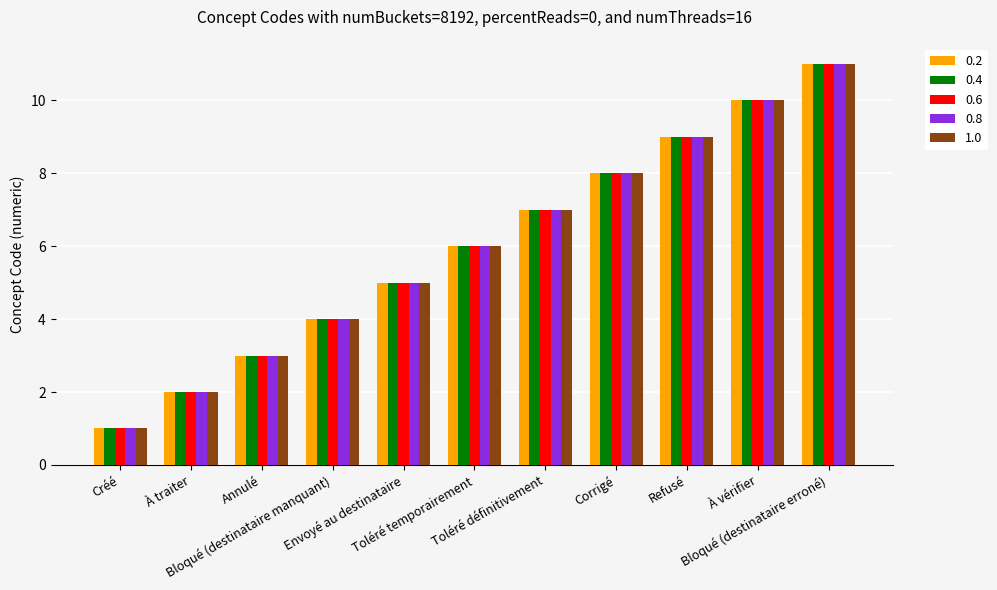

What is the greatest value displayed?

11